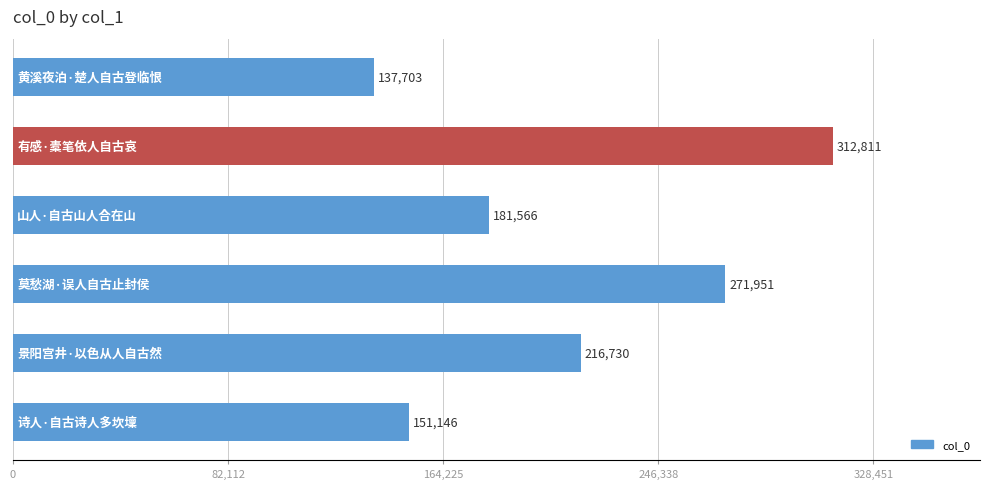

Count the number of data series in this chart.

1